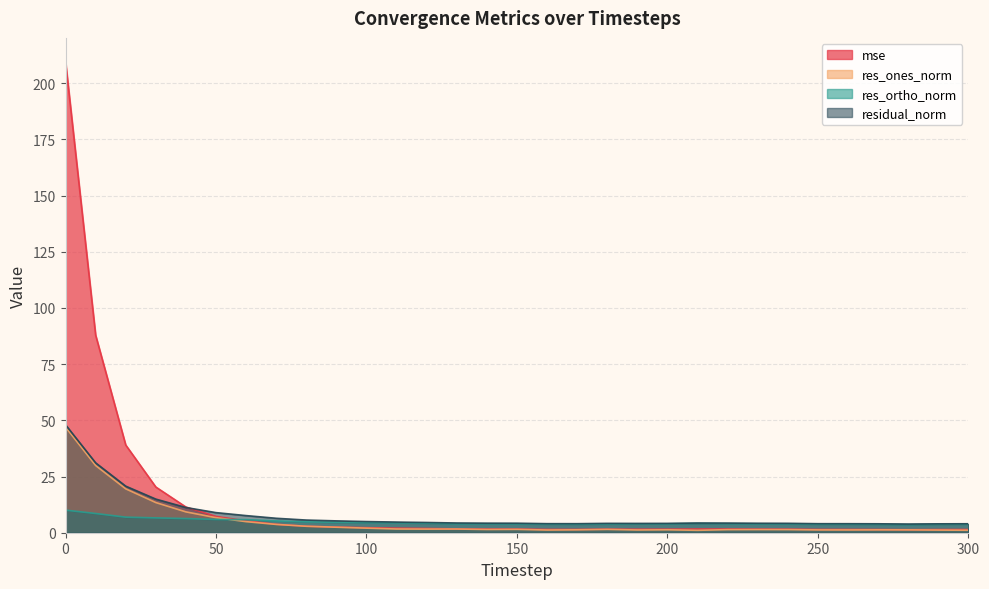

How many lines are shown in the chart?

4